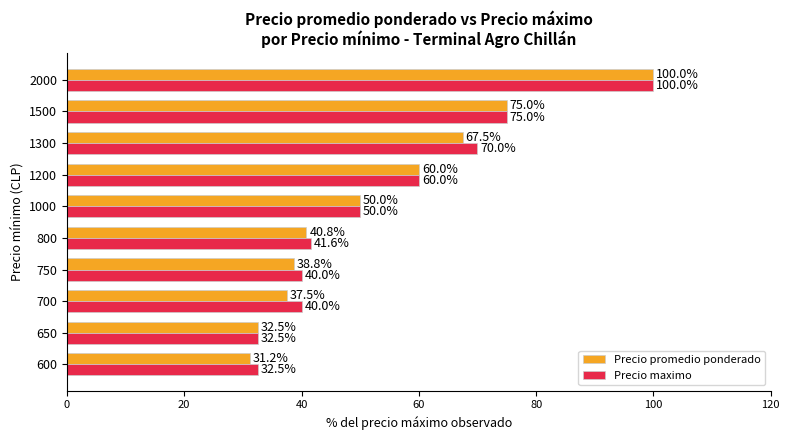

How many categories are shown in the chart?

10